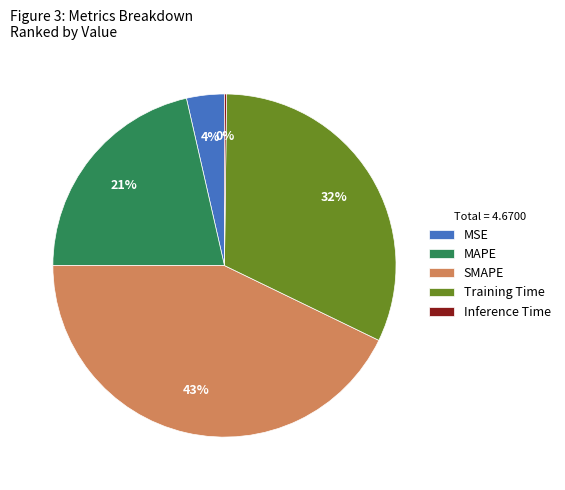

To the nearest percent, what portion does Training Time represent?

32%